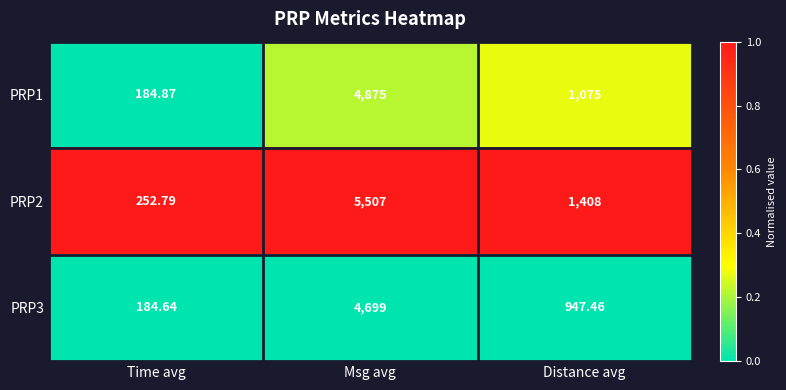

Rank the series at Time avg from lowest to highest value.

PRP3, PRP1, PRP2